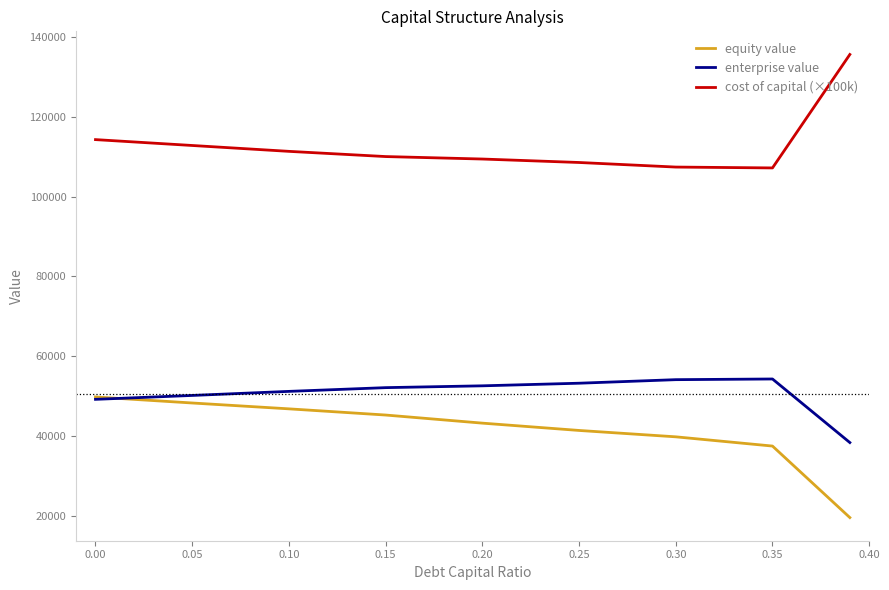

Which series has the largest total across all categories?

cost of capital (×100k)